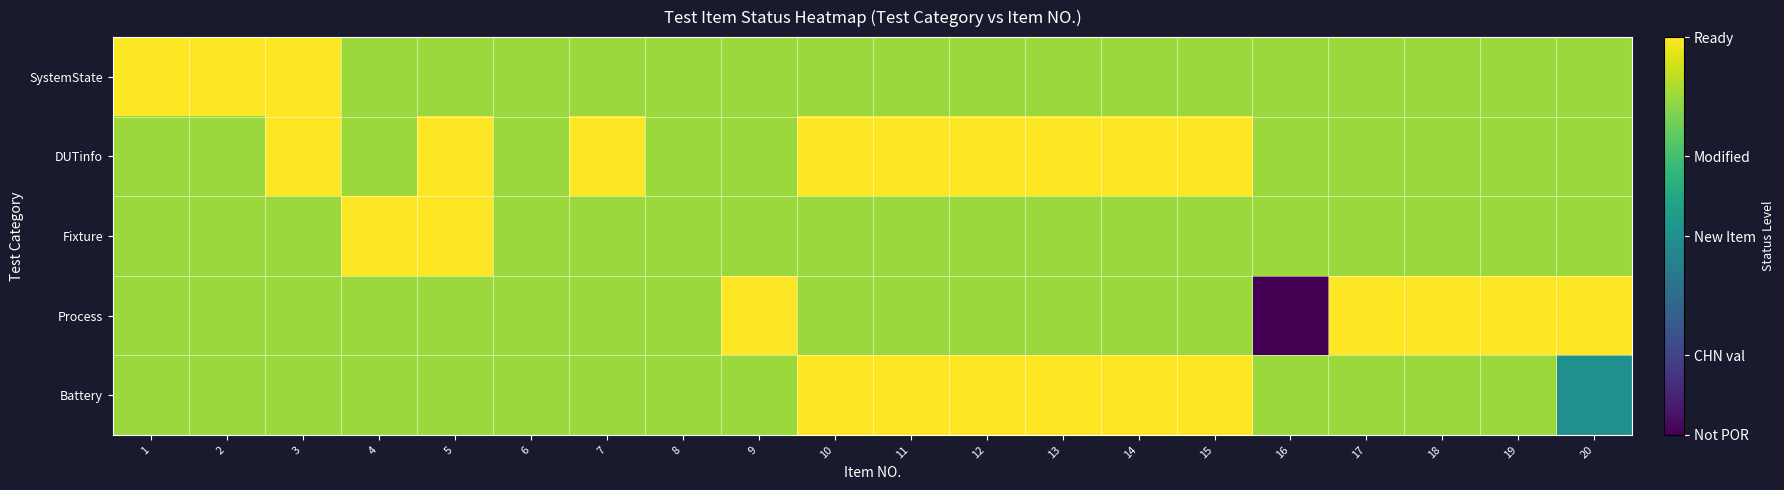

Which category has the highest value across all series?

1